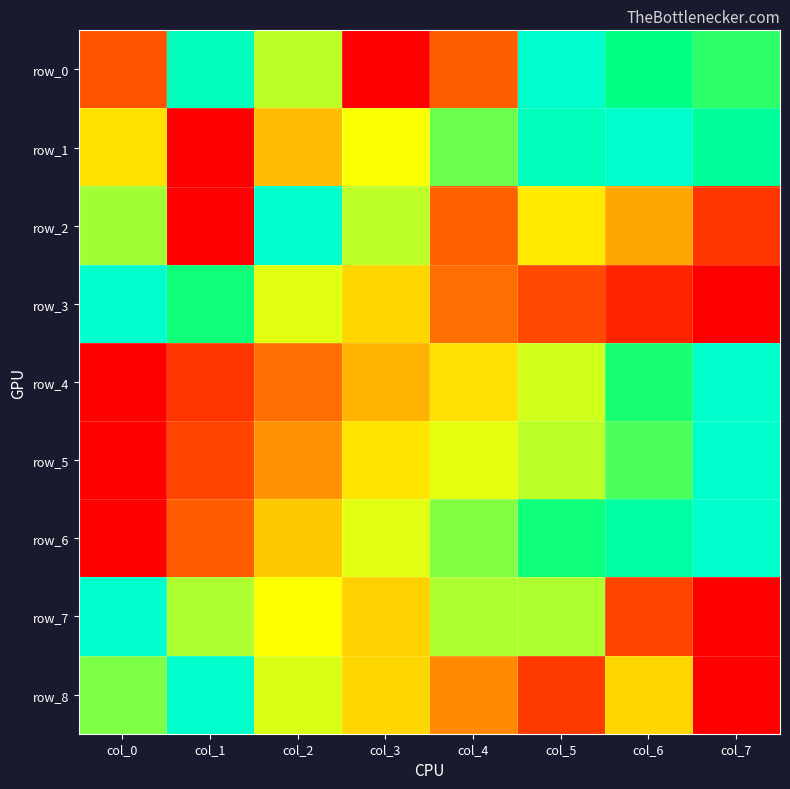

Which category has the lowest value in the row_4 series?

col_0